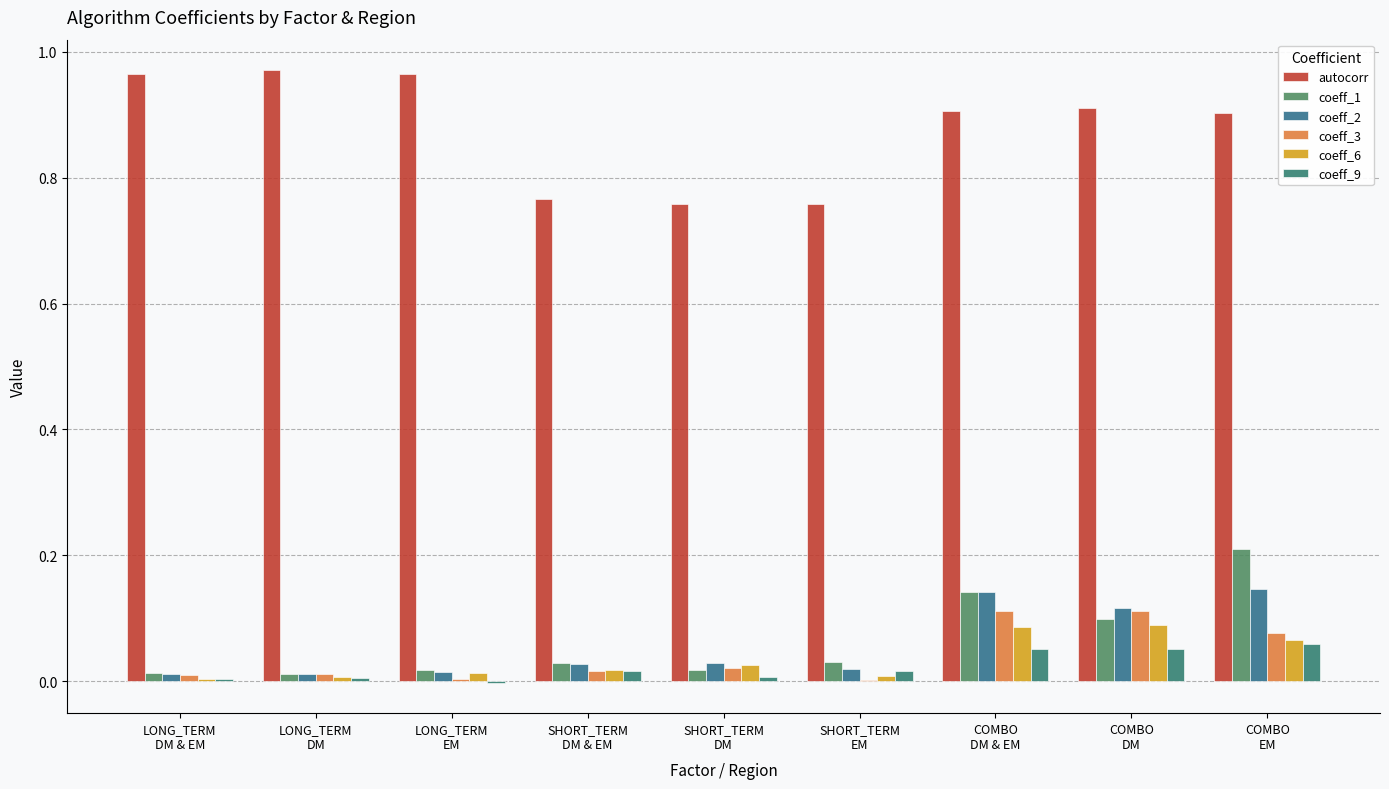

At which category is the sum across all series the highest?

COMBO
EM